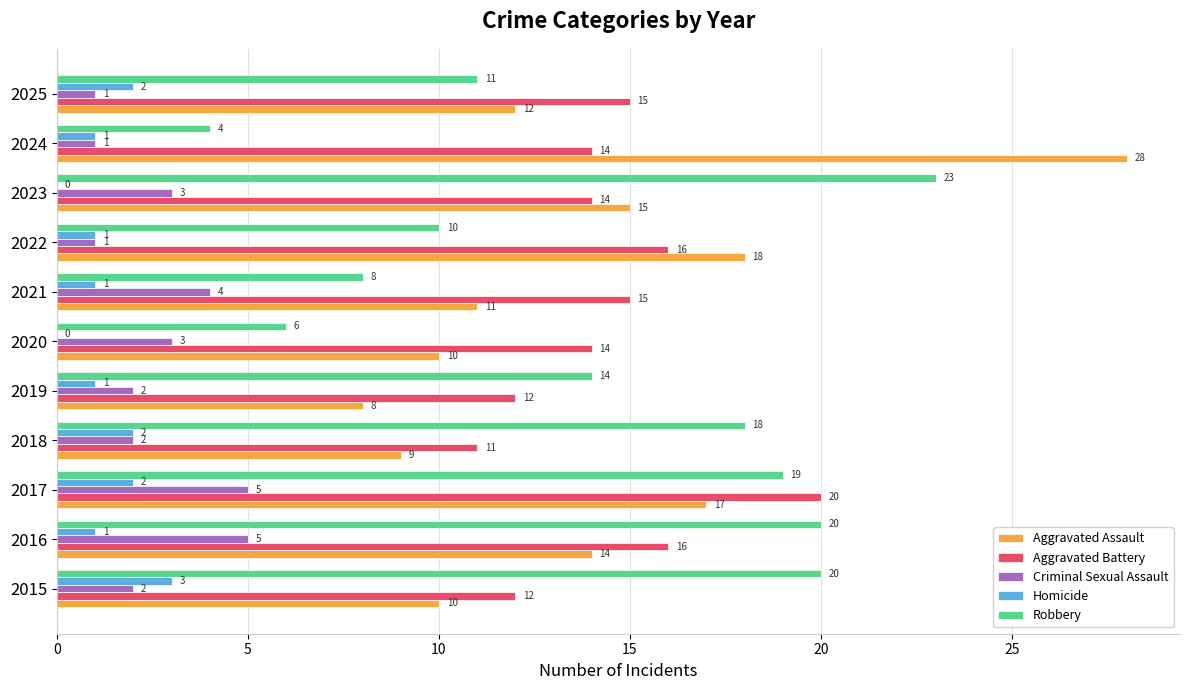

At which category is the sum across all series the highest?

2017